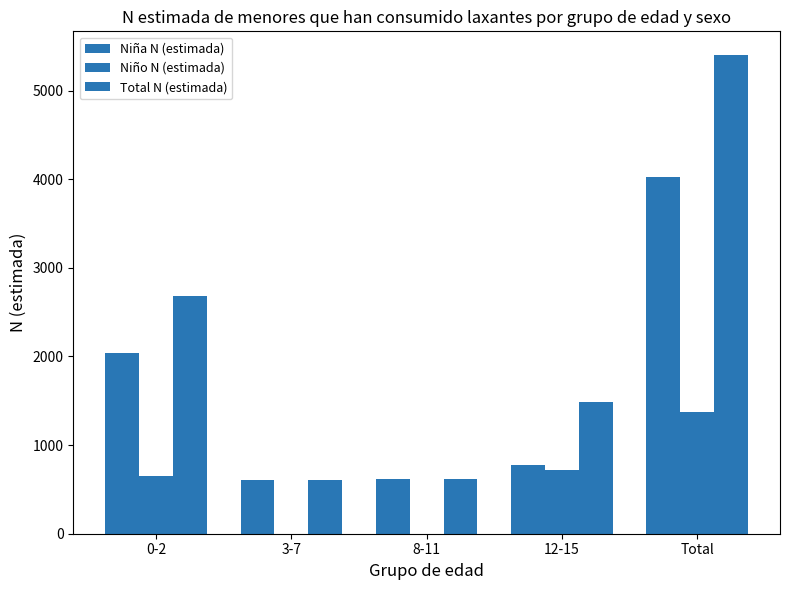

What is the difference between the highest and lowest values at Total?

4028